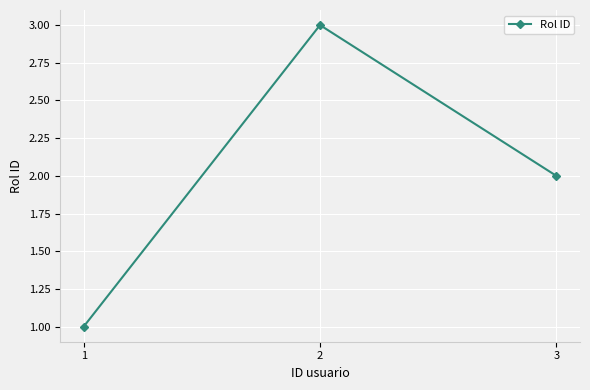

Read the value at 2.

3